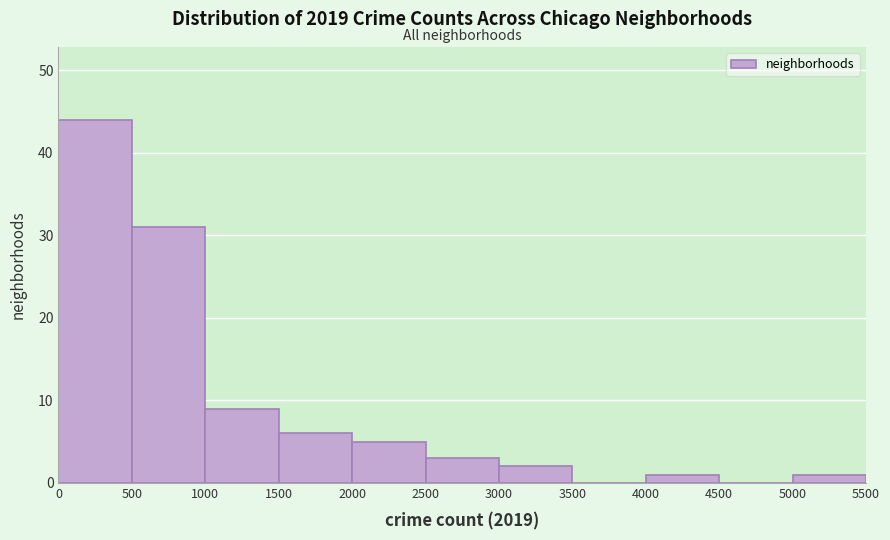

Reading left to right, transcribe this chart: for each bar, give the range it covers on the x-axis and its height. The values are not printed on the chart, so give them approximately, as read against the axis.

0 to 500: 44
500 to 1000: 31
1000 to 1500: 9
1500 to 2000: 6
2000 to 2500: 5
2500 to 3000: 3
3000 to 3500: 2
3500 to 4000: 0
4000 to 4500: 1
4500 to 5000: 0
5000 to 5500: 1